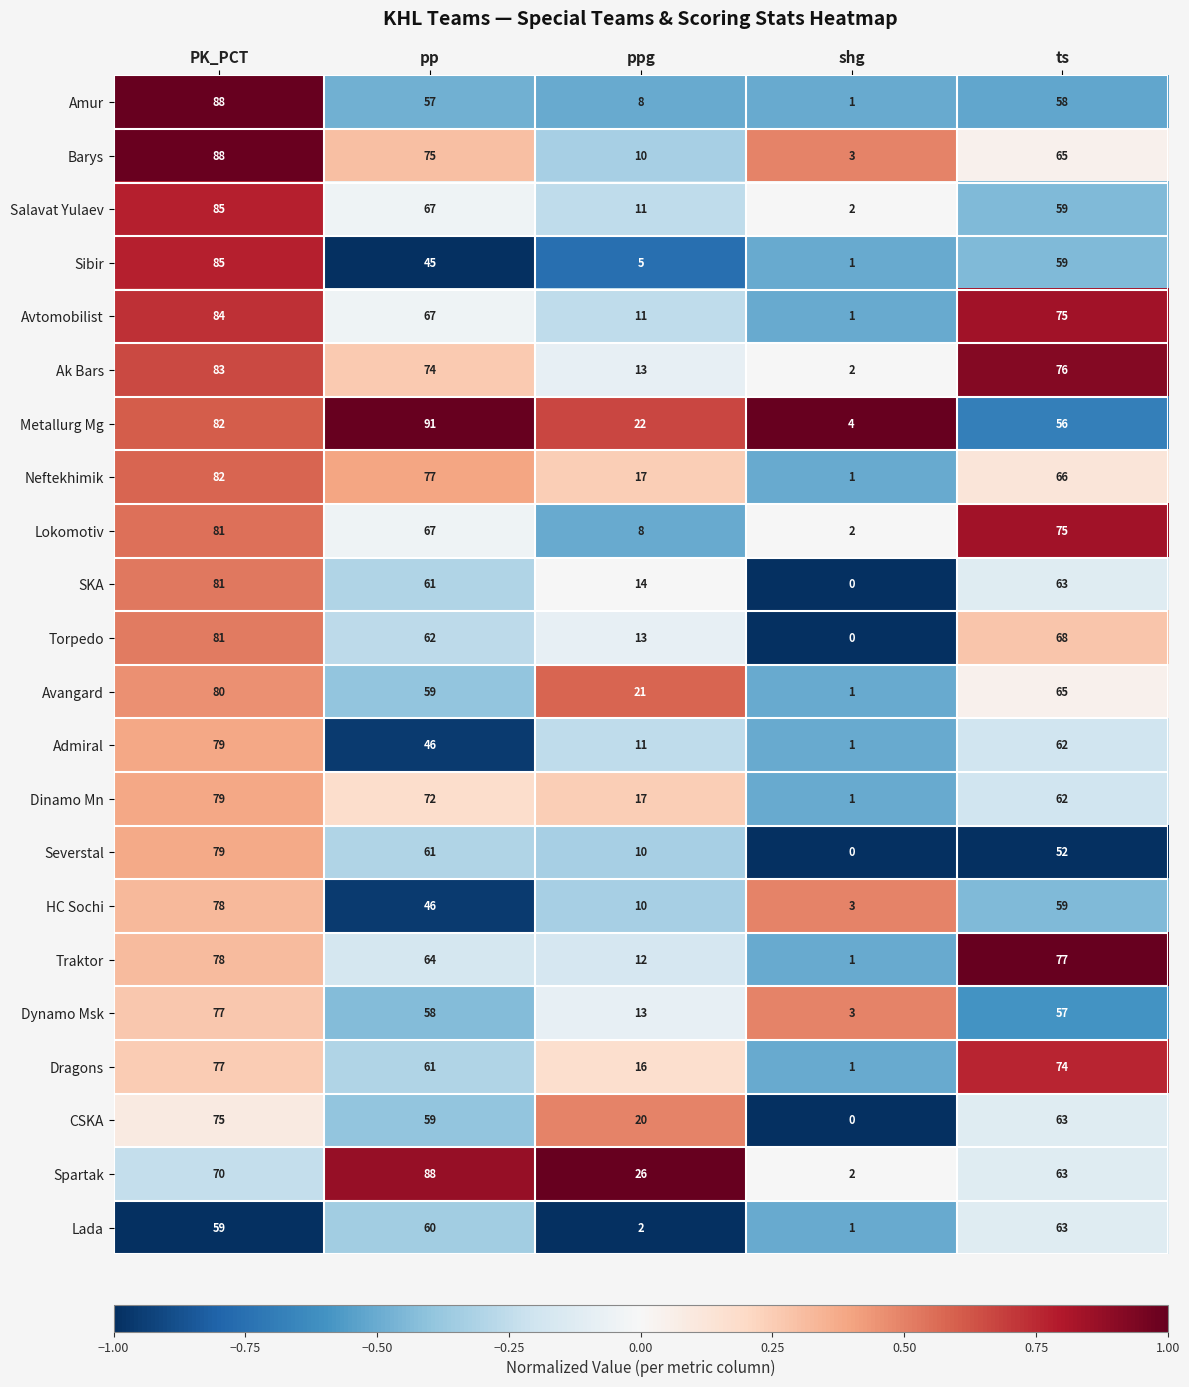

At which label is Amur closest to 44?

pp